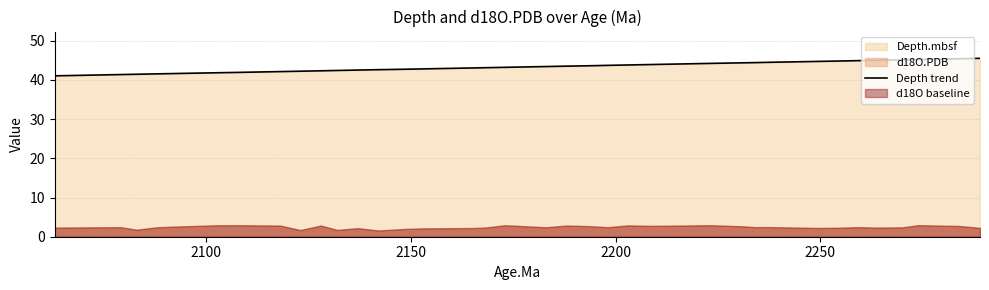

Reading left to right, transcribe all the data shown in this chart.

41.1	41.4	41.5	41.6	41.7	41.9	41.9	42.0	42.1	42.2	42.3	42.4	42.5	42.6	42.7	42.8	42.9	43.1	43.1	43.2	43.4	43.5	43.6	43.7	43.8	43.9	44.0	44.2	44.4	44.4	44.5	44.7	44.8	44.9	45.0	45.1	45.2	45.3	45.4	45.5